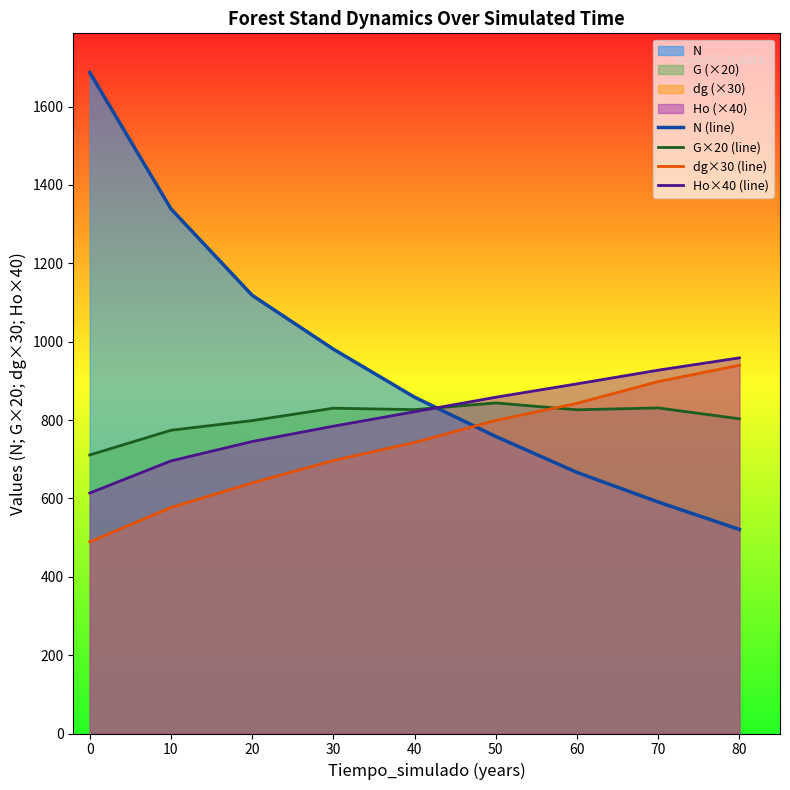

Where do G×20 (line) and N (line) first cross each other?

40 and 50